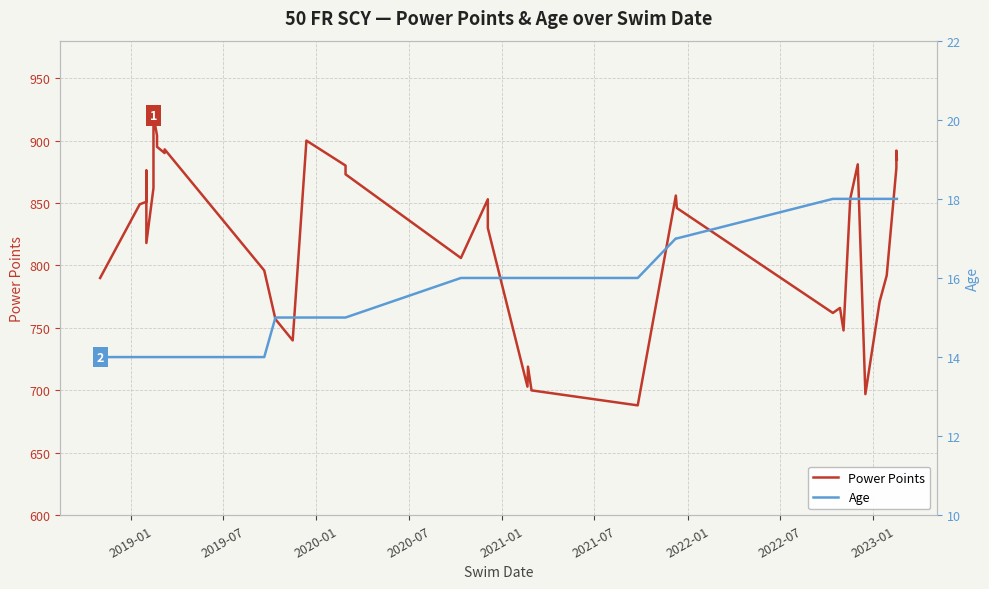

What is the smallest value displayed?

14